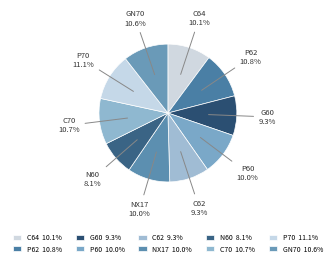

Is it true that GN70 is 11% of the pie?

True